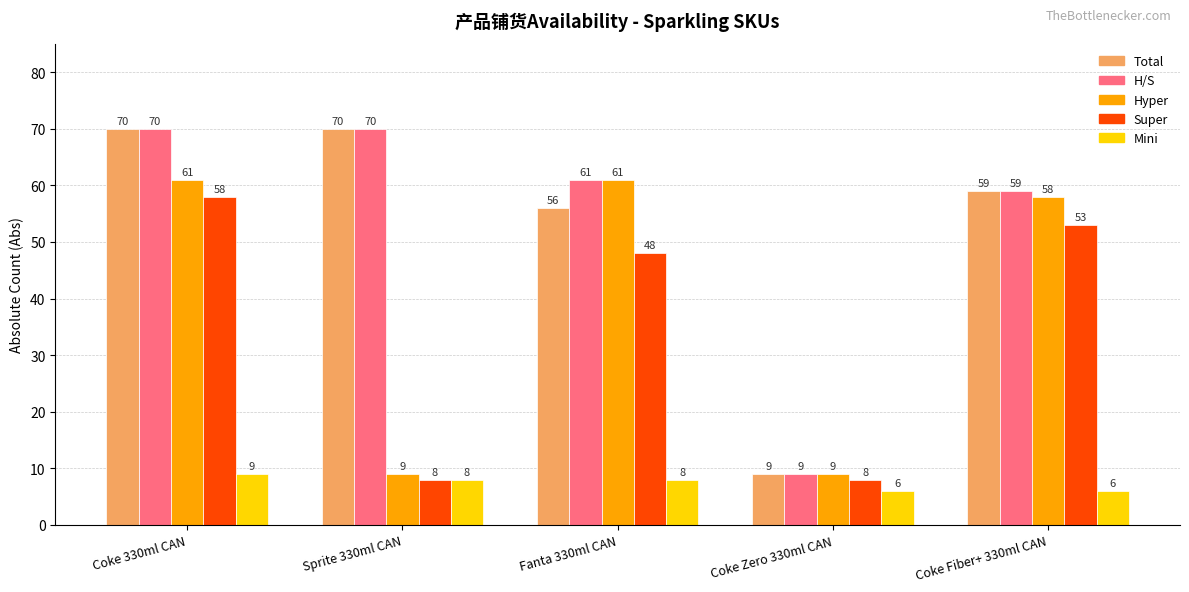

True or false: H/S has a value of 80 at Fanta 330ml CAN.

False